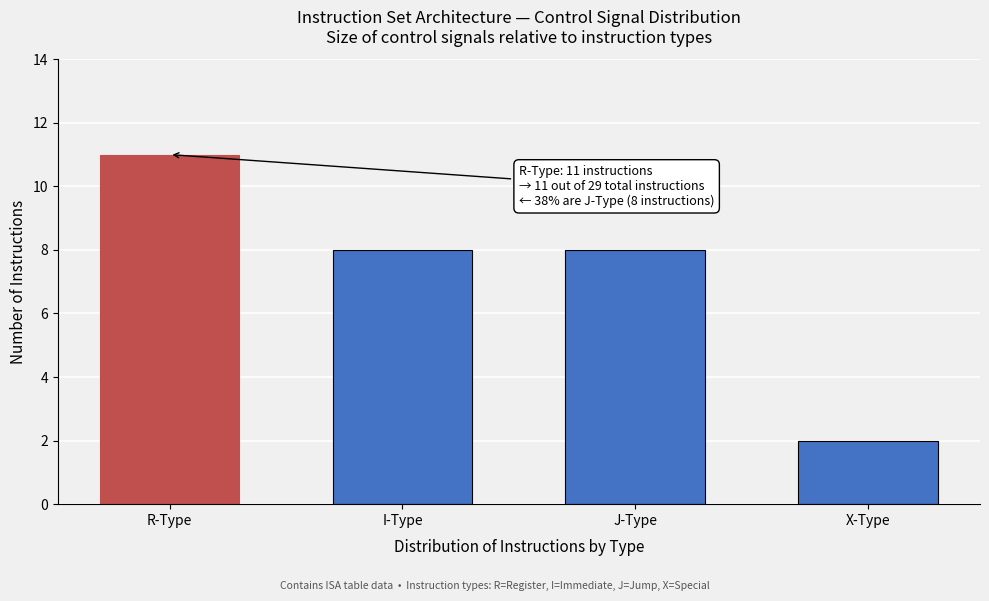

Reading right to left, transcribe all the data shown in this chart.

X-Type=2	J-Type=8	I-Type=8	R-Type=11